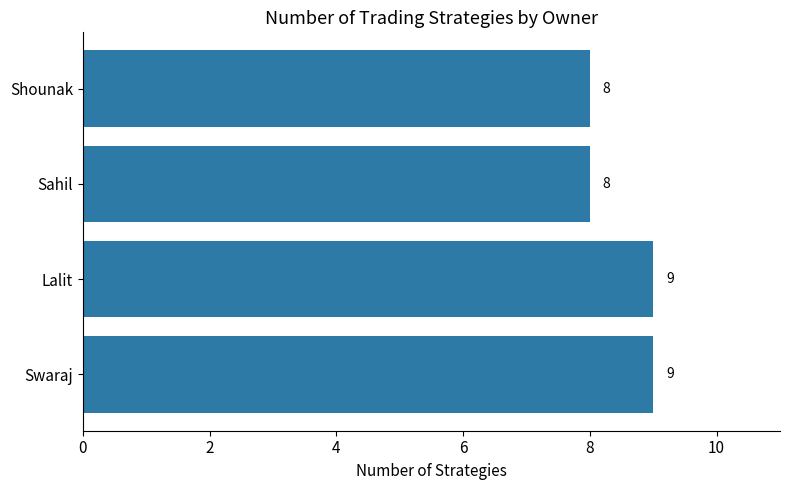

Between Swaraj and Shounak, which is larger?

Swaraj